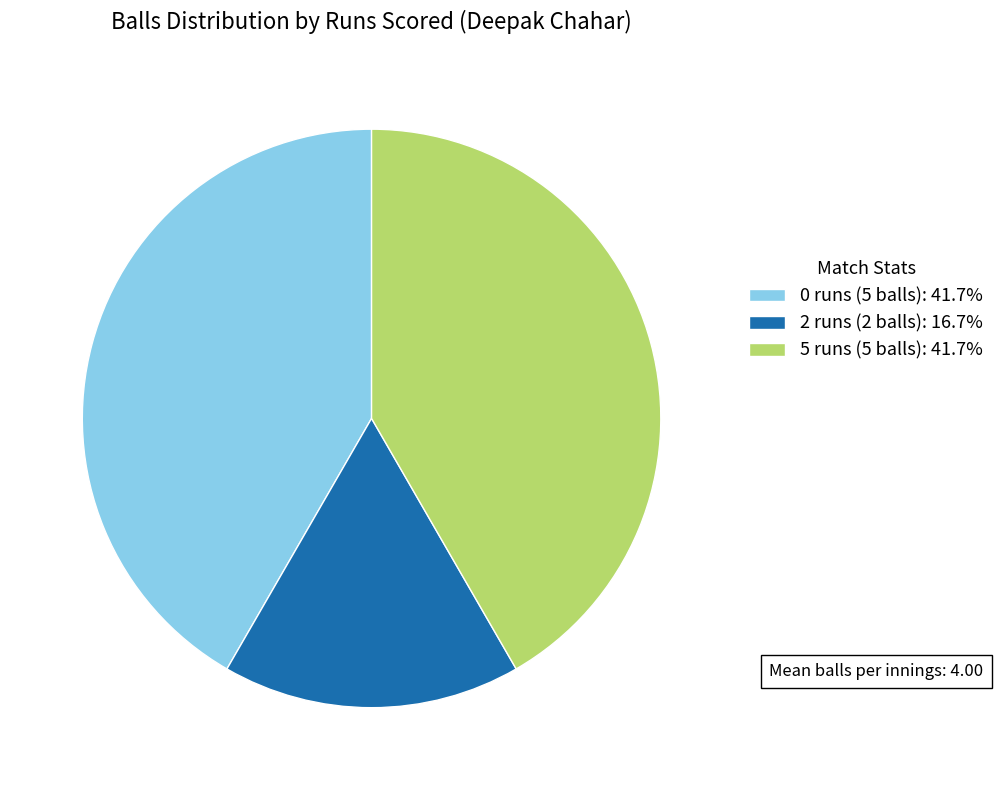

Is there a majority slice in this chart?

No